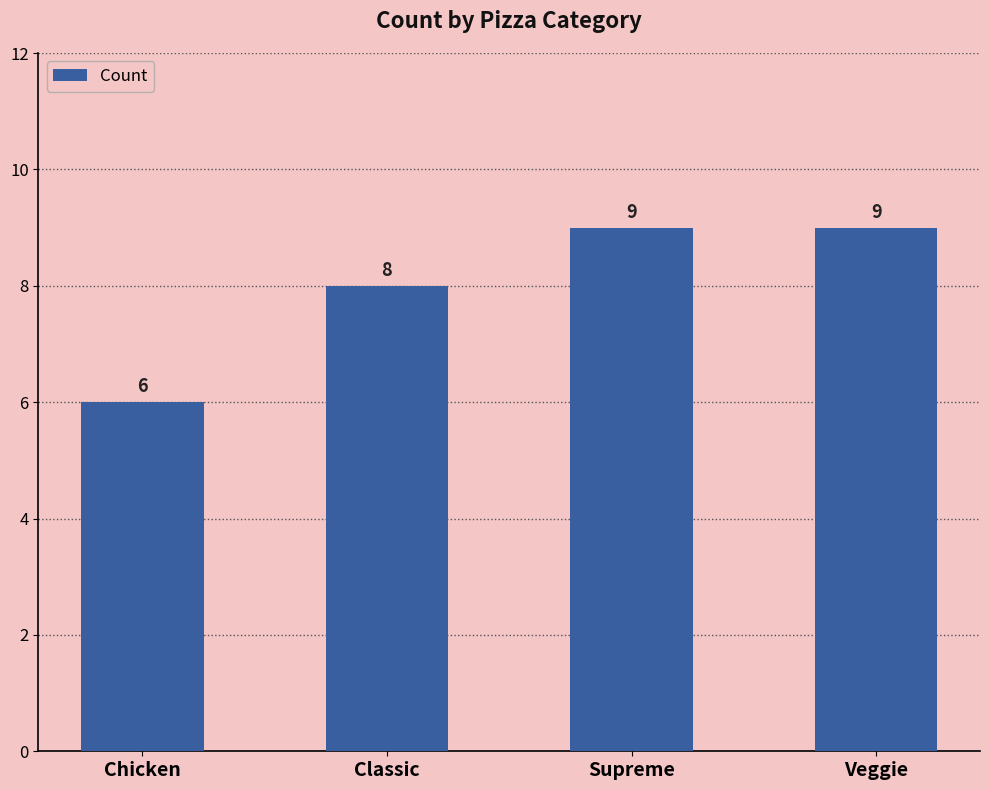

Reading right to left, extract all data points from this chart.

9	9	8	6